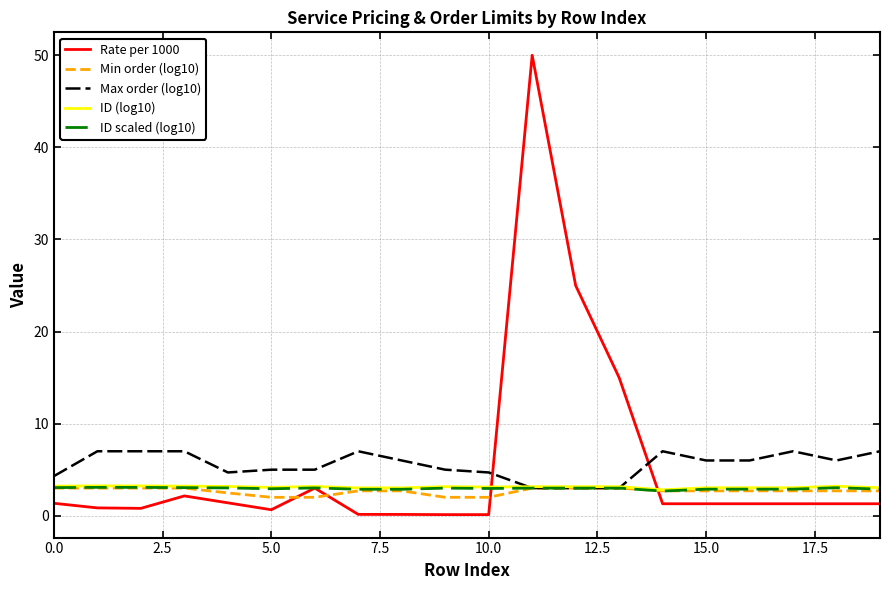

What is the difference between the maximum and minimum values in the Min order (log10) series?

1.0